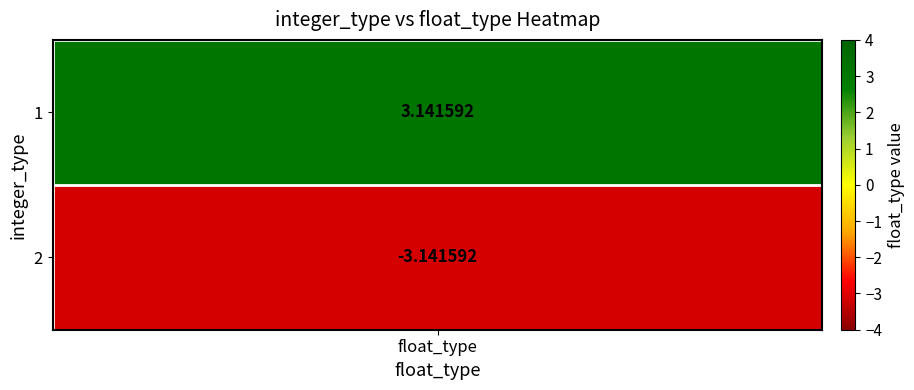

The 2 series shows 4.7 at 0. True or false?

False